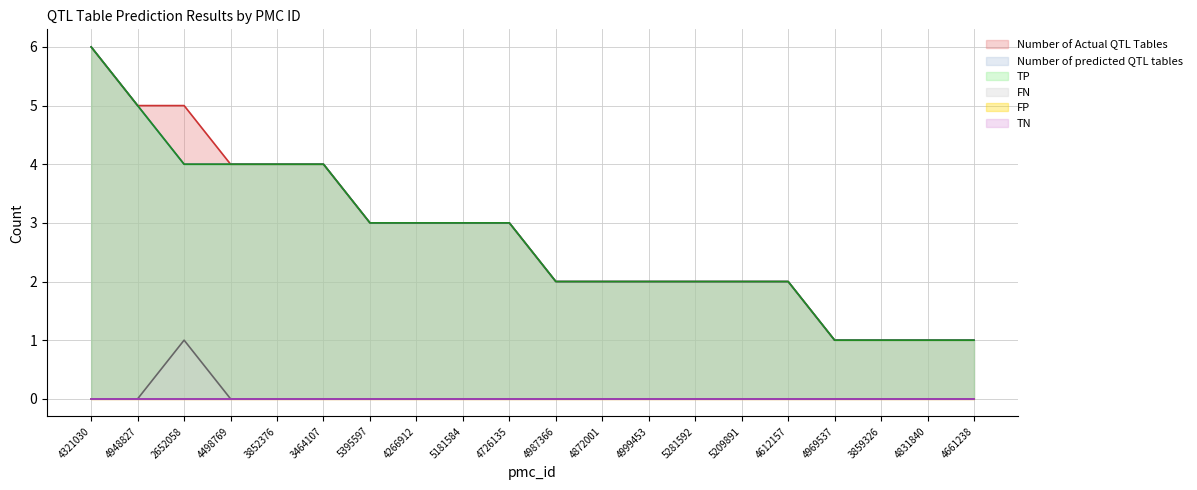

Reading left to right, extract all data points from this chart.

Number of Actual QTL Tables: 6	5	5	4	4	4	3	3	3	3	2	2	2	2	2	2	1	1	1	1
Number of predicted QTL tables: 6	5	4	4	4	4	3	3	3	3	2	2	2	2	2	2	1	1	1	1
TP: 6	5	4	4	4	4	3	3	3	3	2	2	2	2	2	2	1	1	1	1
FN: 0	0	1	0	0	0	0	0	0	0	0	0	0	0	0	0	0	0	0	0